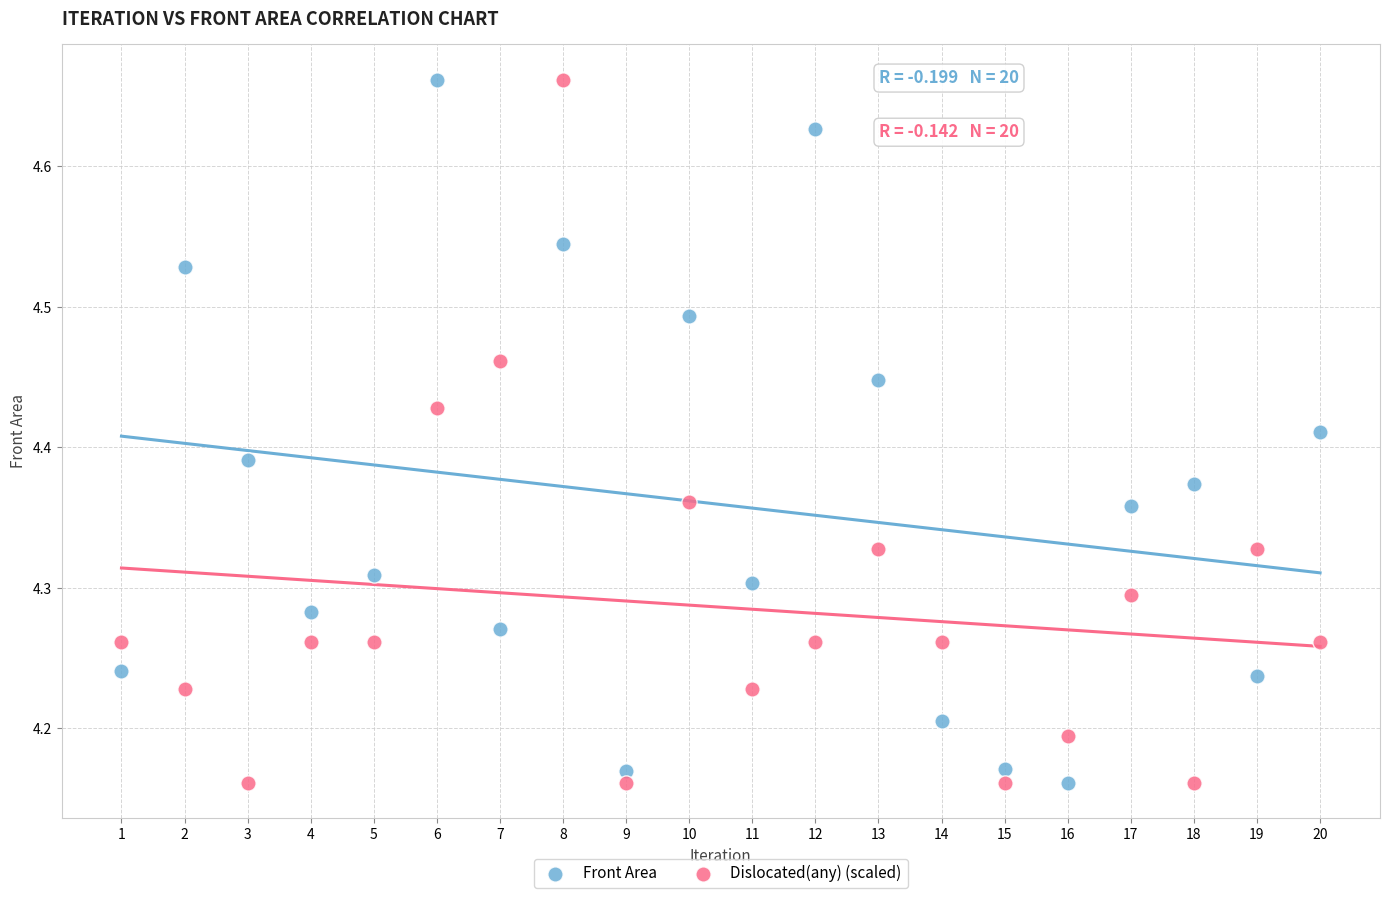

What is the X range (max minus min) for the scatter plot?

19.0